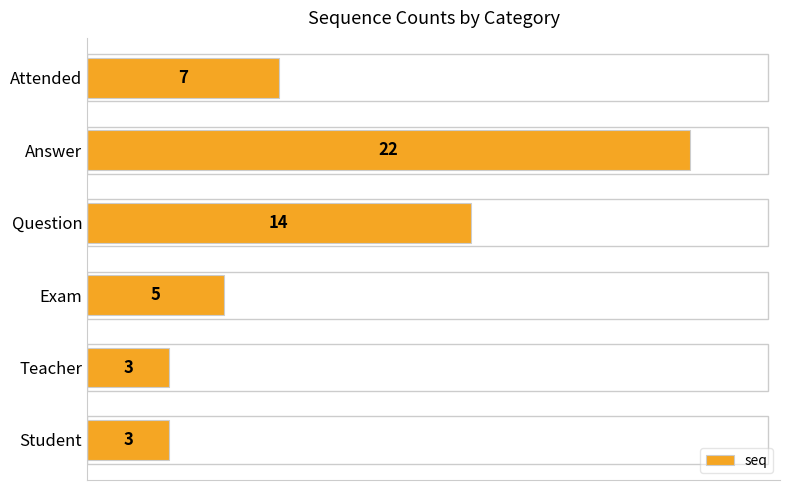

Which has a higher value, Attended or Answer?

Answer